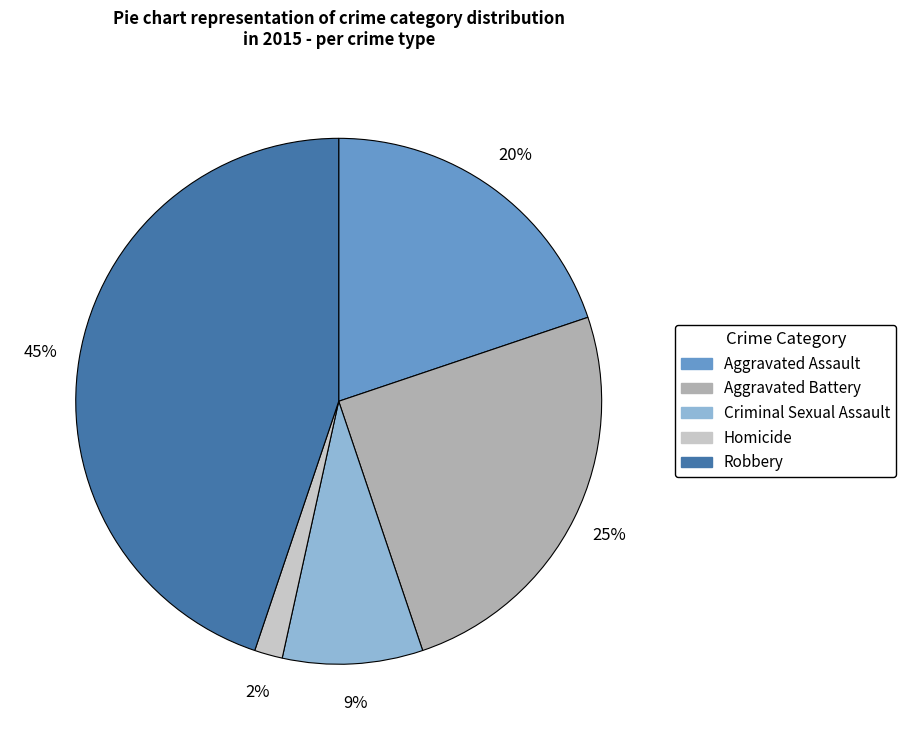

What is the largest slice in the pie chart?

Robbery